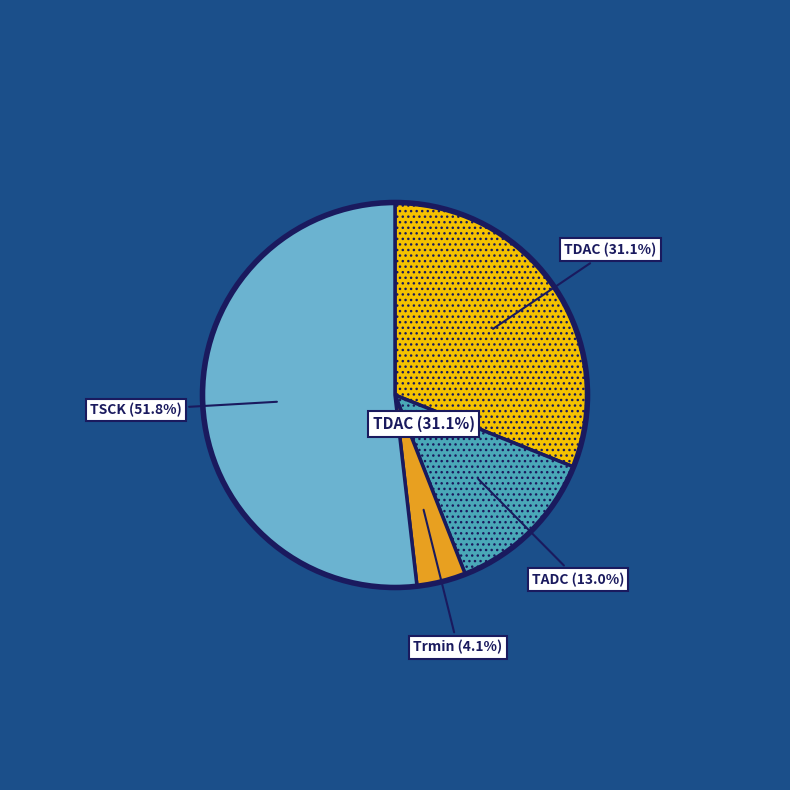

What portion of the pie excludes TADC?

87.0%